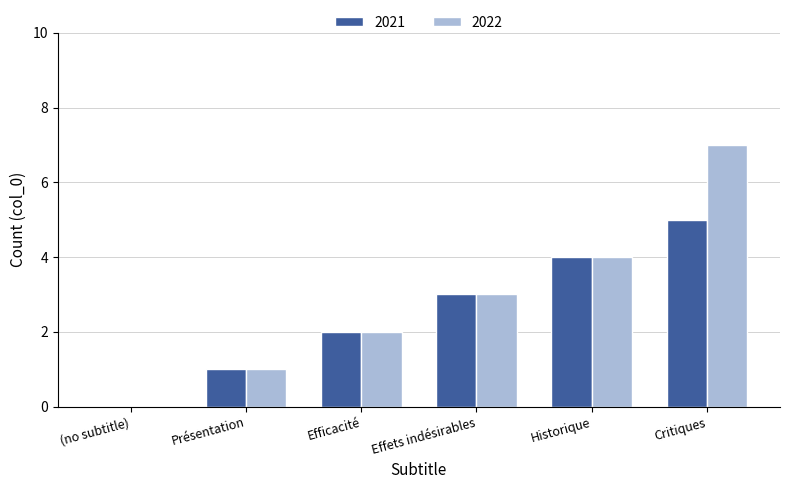

What is the sum of all 2021 values?

15